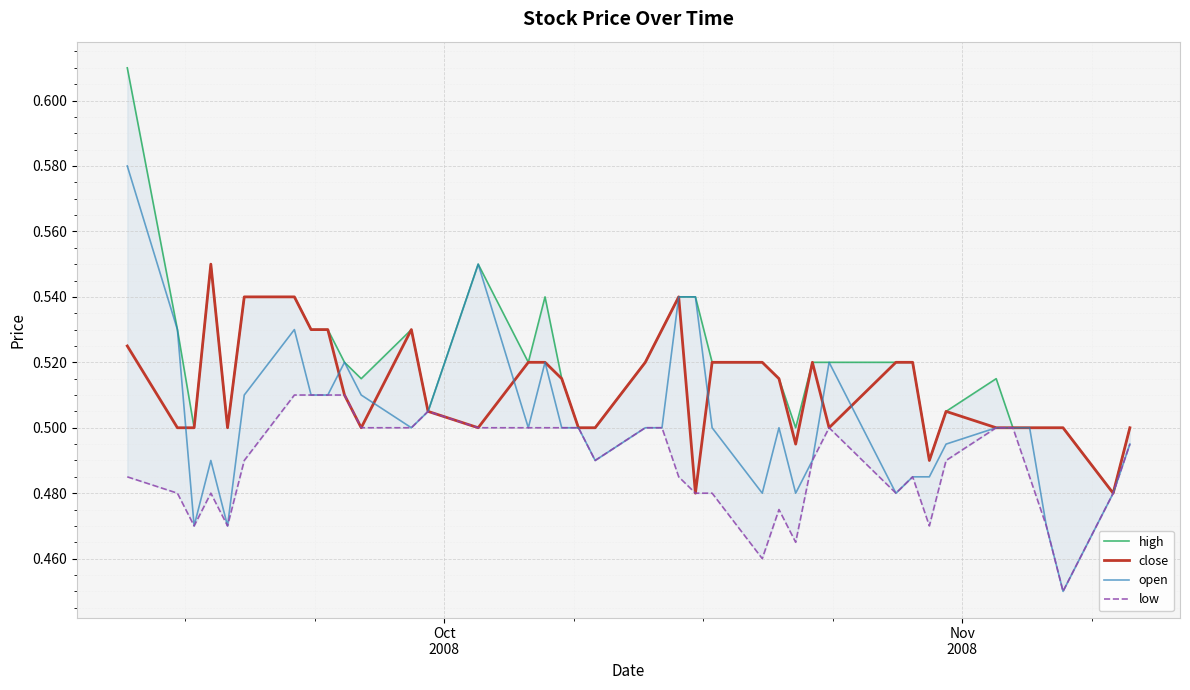

How many interior local peaks does the low series have?

5